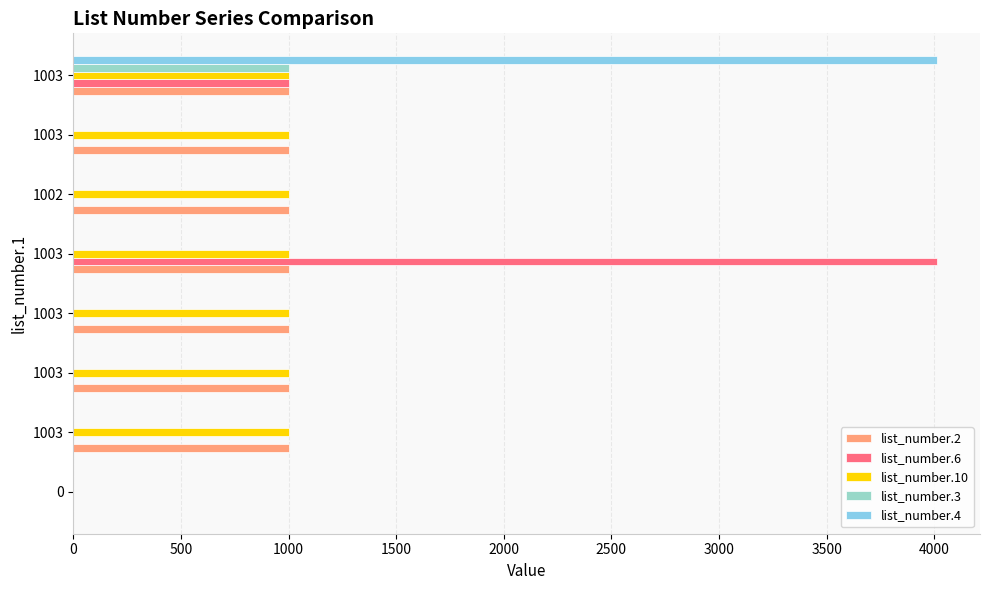

What are all the series names shown in the legend?

list_number.2, list_number.6, list_number.10, list_number.3, list_number.4